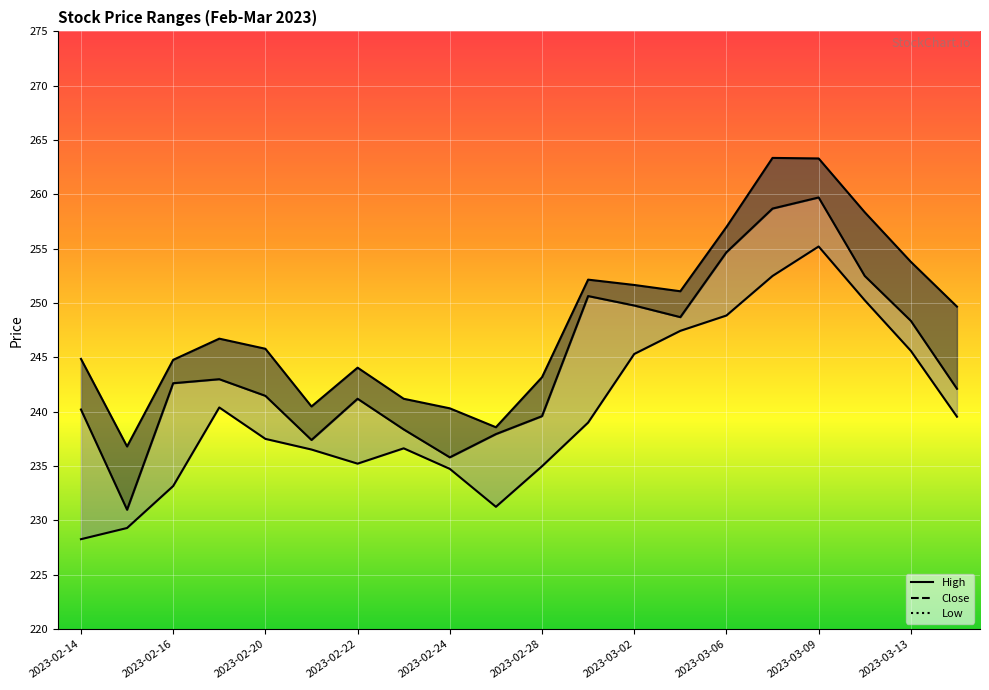

Reading left to right, what are all the values shown in this chart?

High: 2023-02-14=244.9	2023-02-15=236.8	2023-02-16=244.8	2023-02-17=246.7	2023-02-20=245.8	2023-02-21=240.5	2023-02-22=244.1	2023-02-23=241.2	2023-02-24=240.3	2023-02-27=238.6	2023-02-28=243.2	2023-03-01=252.2	2023-03-02=251.7	2023-03-03=251.1	2023-03-06=257.0	2023-03-08=263.4	2023-03-09=263.3	2023-03-10=258.4	2023-03-13=253.8	2023-03-14=249.7
Close: 2023-02-14=240.2	2023-02-15=231.0	2023-02-16=242.6	2023-02-17=243.0	2023-02-20=241.5	2023-02-21=237.4	2023-02-22=241.2	2023-02-23=238.4	2023-02-24=235.8	2023-02-27=237.9	2023-02-28=239.6	2023-03-01=250.7	2023-03-02=249.8	2023-03-03=248.7	2023-03-06=254.7	2023-03-08=258.7	2023-03-09=259.7	2023-03-10=252.5	2023-03-13=248.4	2023-03-14=242.1
Low: 2023-02-14=228.3	2023-02-15=229.3	2023-02-16=233.2	2023-02-17=240.4	2023-02-20=237.5	2023-02-21=236.5	2023-02-22=235.2	2023-02-23=236.6	2023-02-24=234.8	2023-02-27=231.3	2023-02-28=235.0	2023-03-01=239.0	2023-03-02=245.3	2023-03-03=247.4	2023-03-06=248.9	2023-03-08=252.5	2023-03-09=255.2	2023-03-10=250.3	2023-03-13=245.6	2023-03-14=239.6